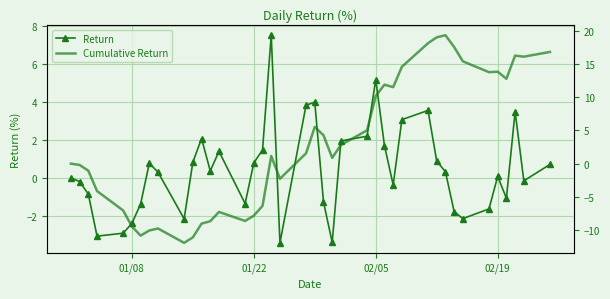

What is the maximum value for Return?

7.5